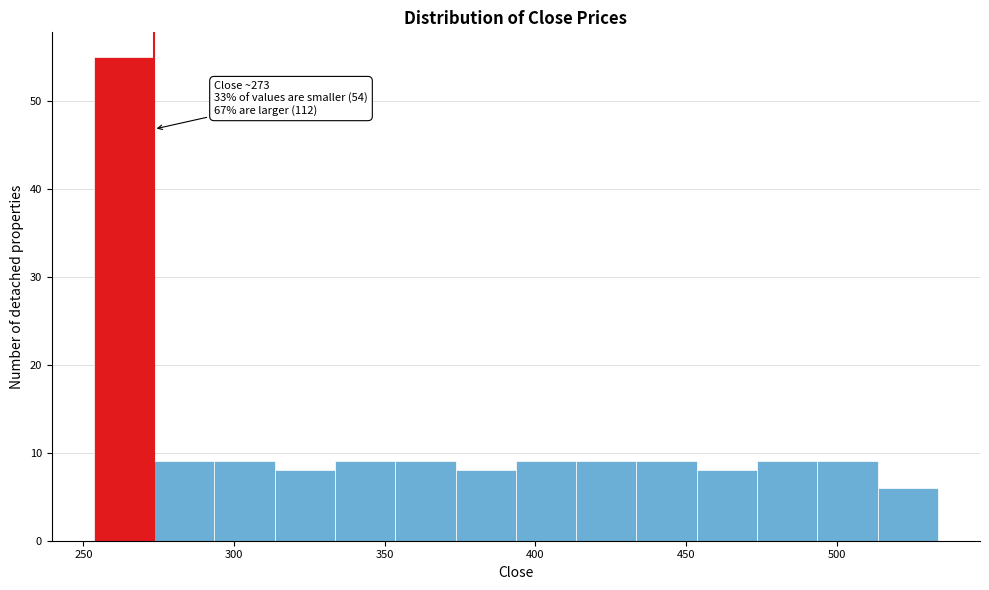

Over which range of the x-axis is the bar tallest?

253.5 to 273.5